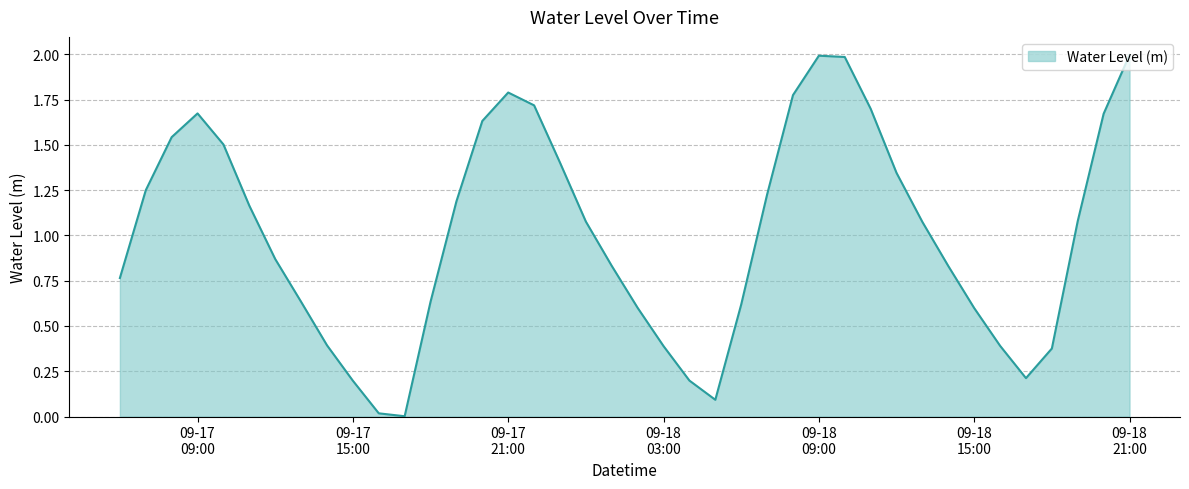

How many series are shown in this chart?

1